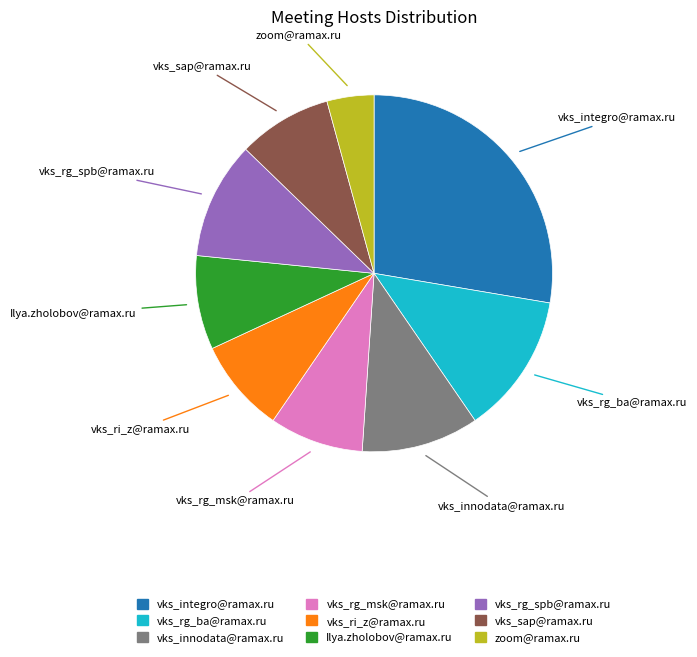

Which category has the smallest portion of the pie?

zoom@ramax.ru